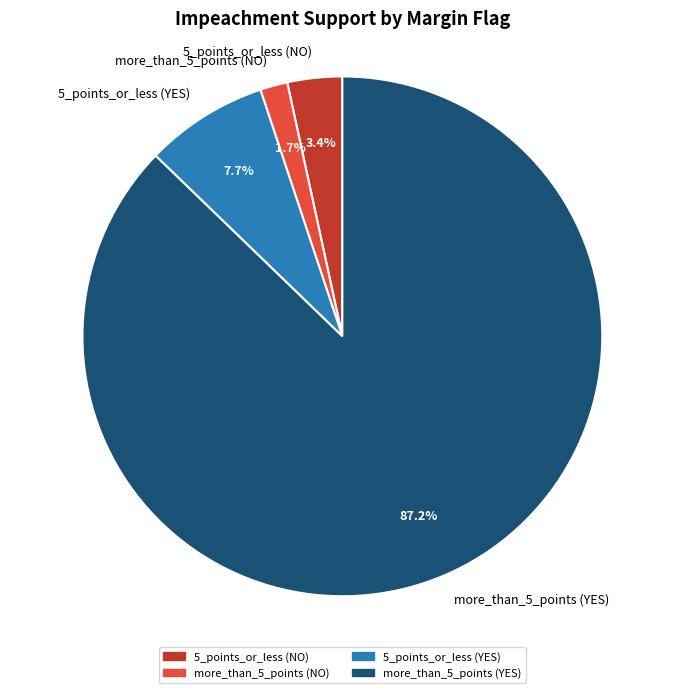

To the nearest percent, what percentage of the pie is 5_points_or_less (YES)?

8%